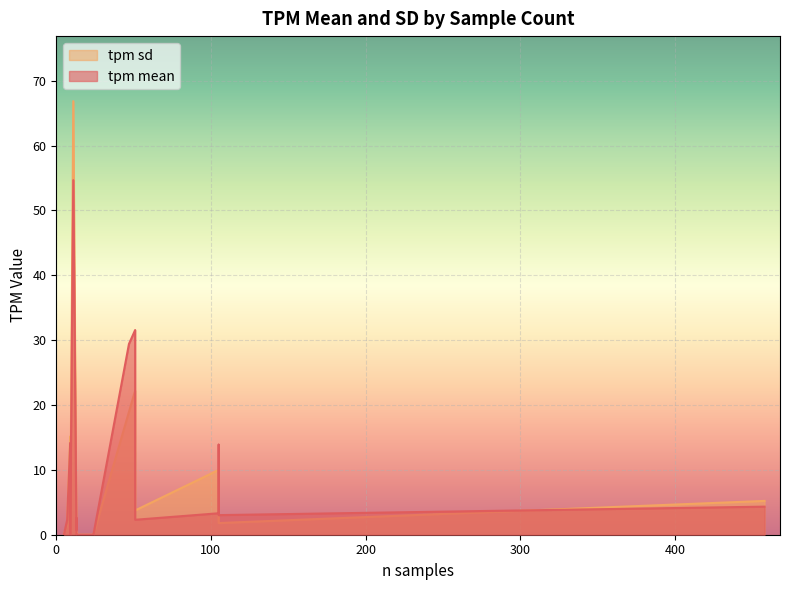

Is it true that tpm mean equals 3.0 at 105?

True